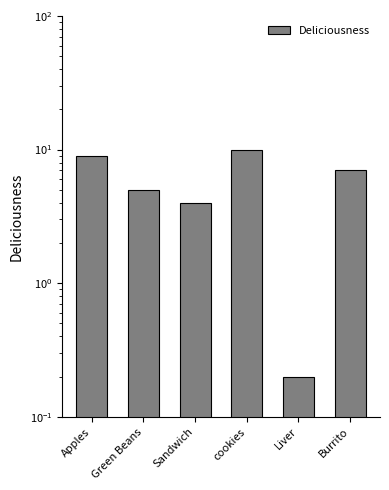

What is the difference between the values at Apples and Sandwich?

5.0